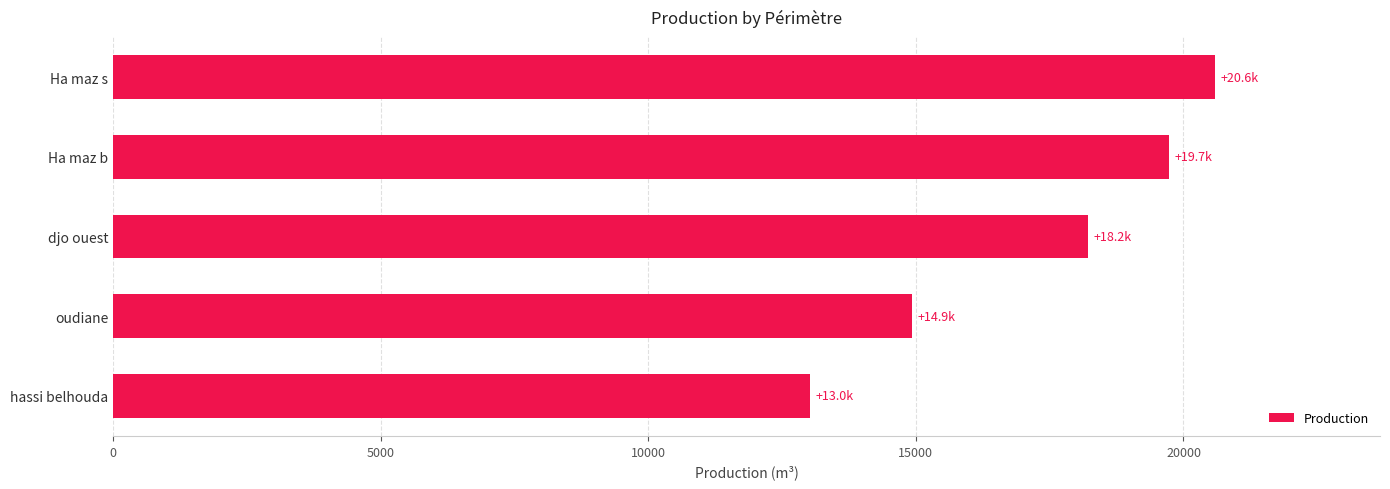

What is the label of the 1st bar from the bottom?

hassi belhouda